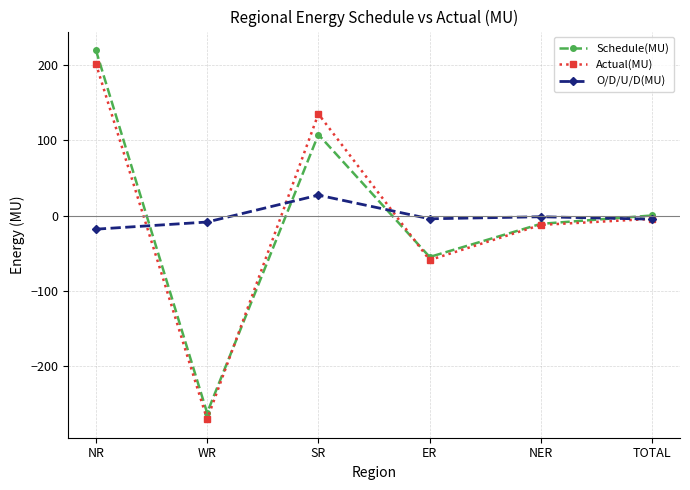

The O/D/U/D(MU) series shows 27.3 at SR. True or false?

True